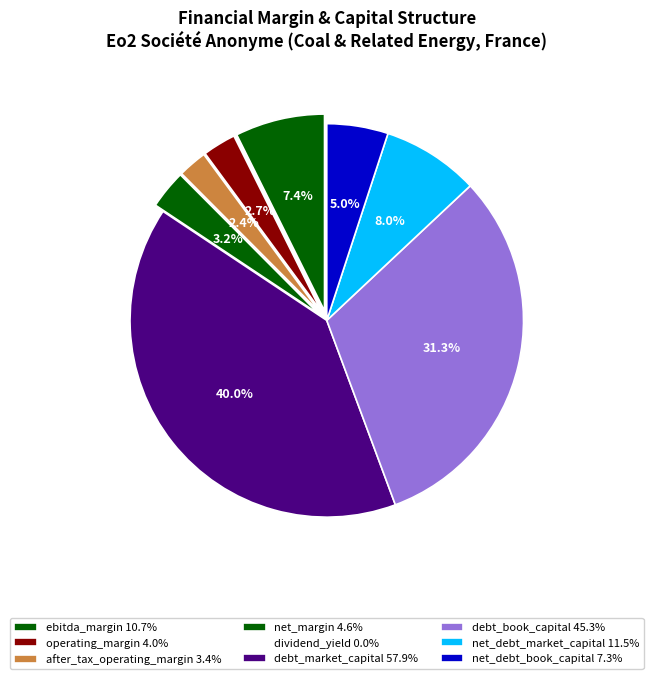

Is it true that debt_market_capital is 40% of the pie?

True